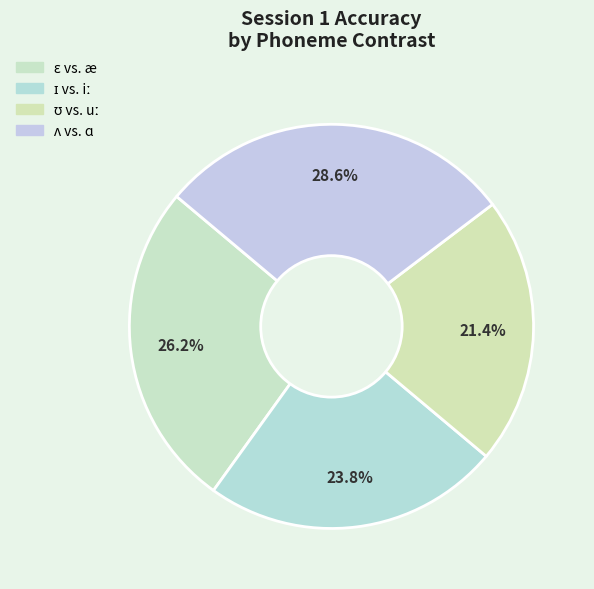

Does ɪ vs. iː represent more than half of the total?

No